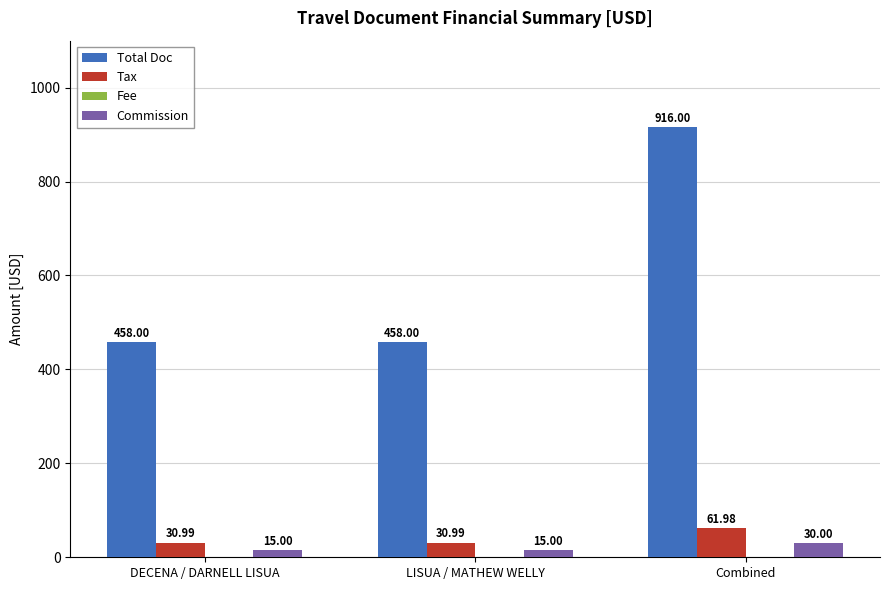

What is the spread (max minus min) of values at Combined?

886.0